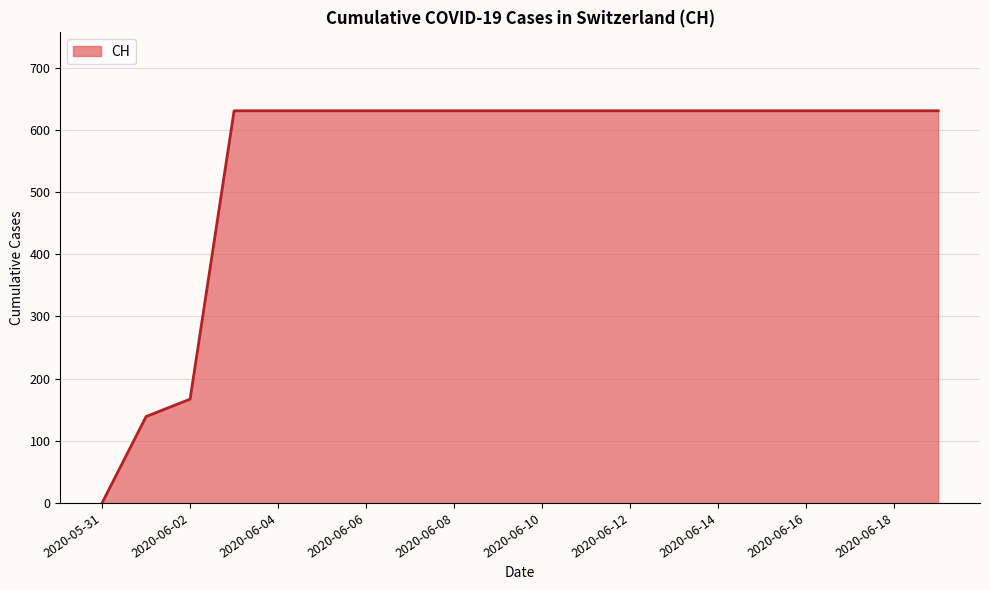

What is the greatest value displayed?

631